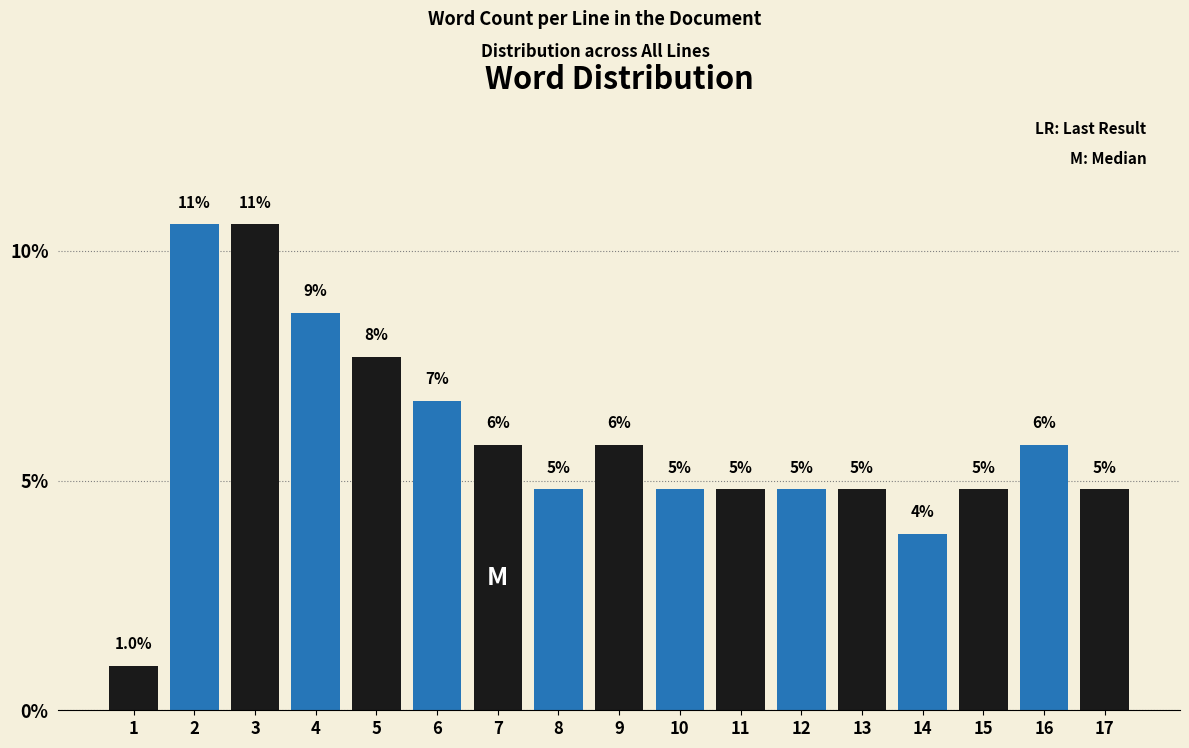

How many bars are there in total?

17